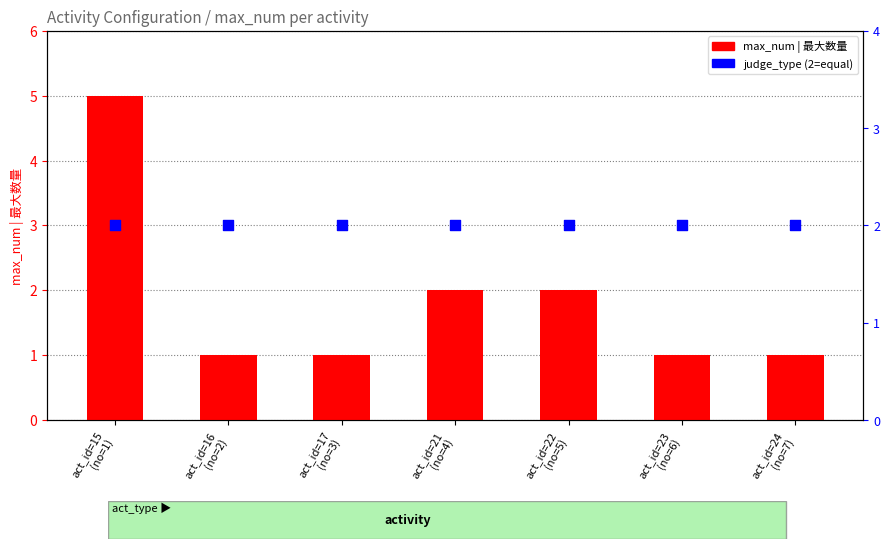

At which category is the sum across all series the highest?

act_id=15
(no=1)